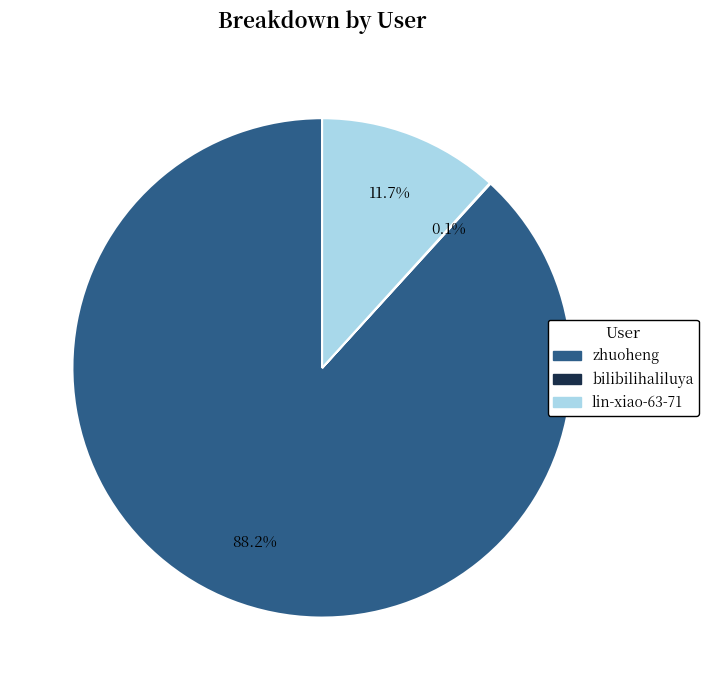

Which category has the biggest portion of the pie?

zhuoheng